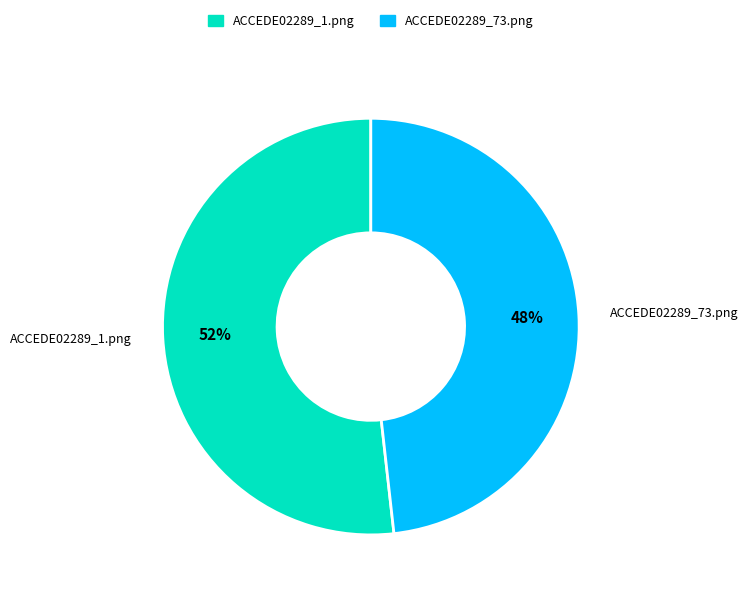

Which has a higher value, ACCEDE02289_73.png or ACCEDE02289_1.png?

ACCEDE02289_1.png